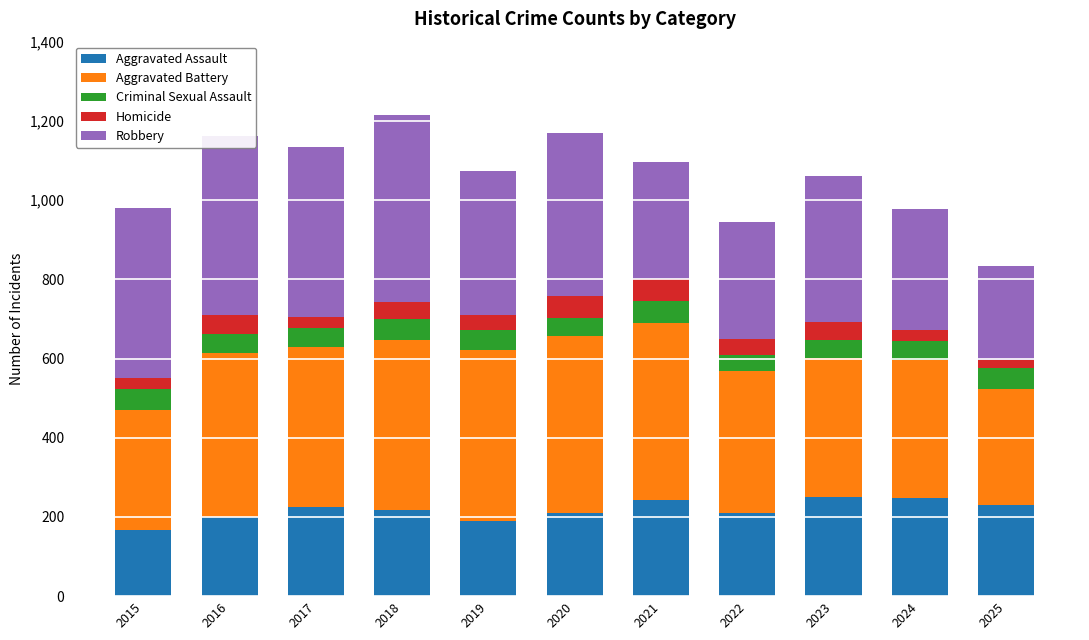

Is it true that Aggravated Assault equals 124 at 2024?

False